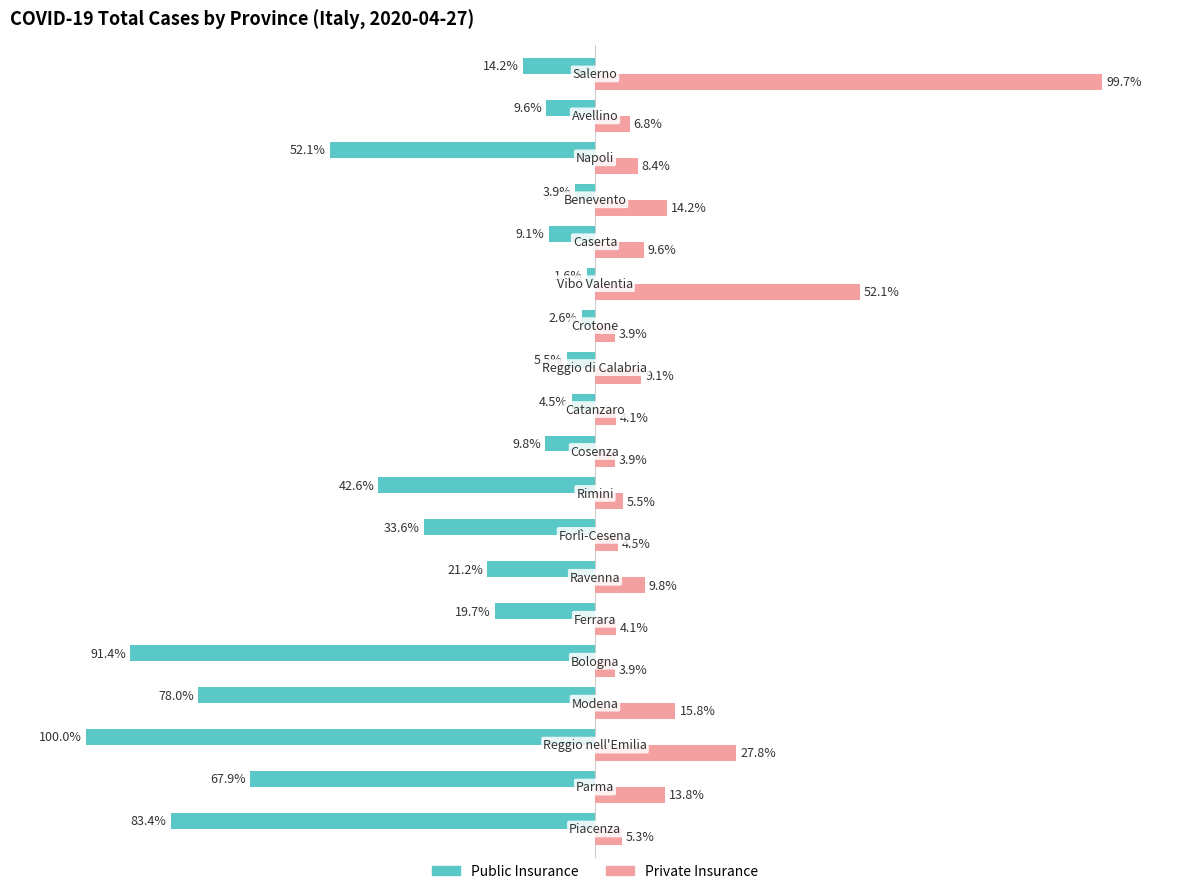

Which series has the largest total across all categories?

Private Insurance